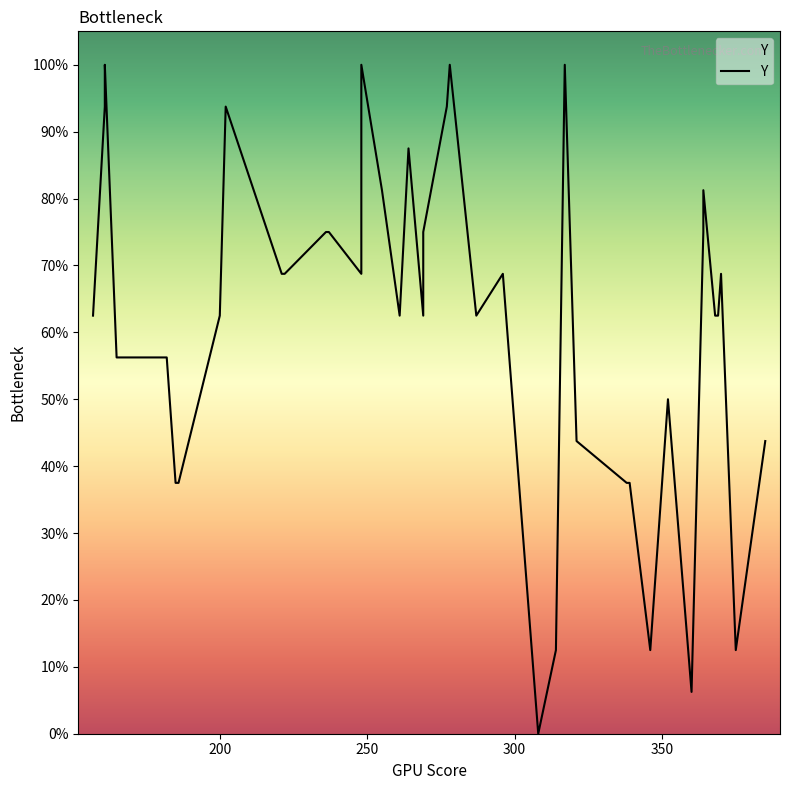

How many values are below 62?

14